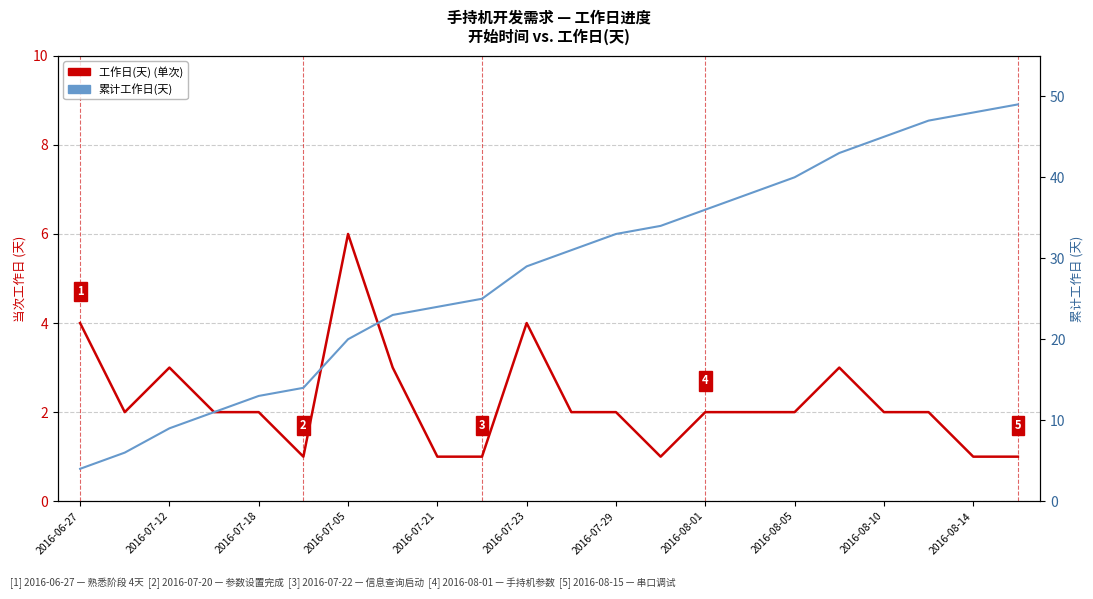

How many interior local valleys does the 工作日(天) series have?

3